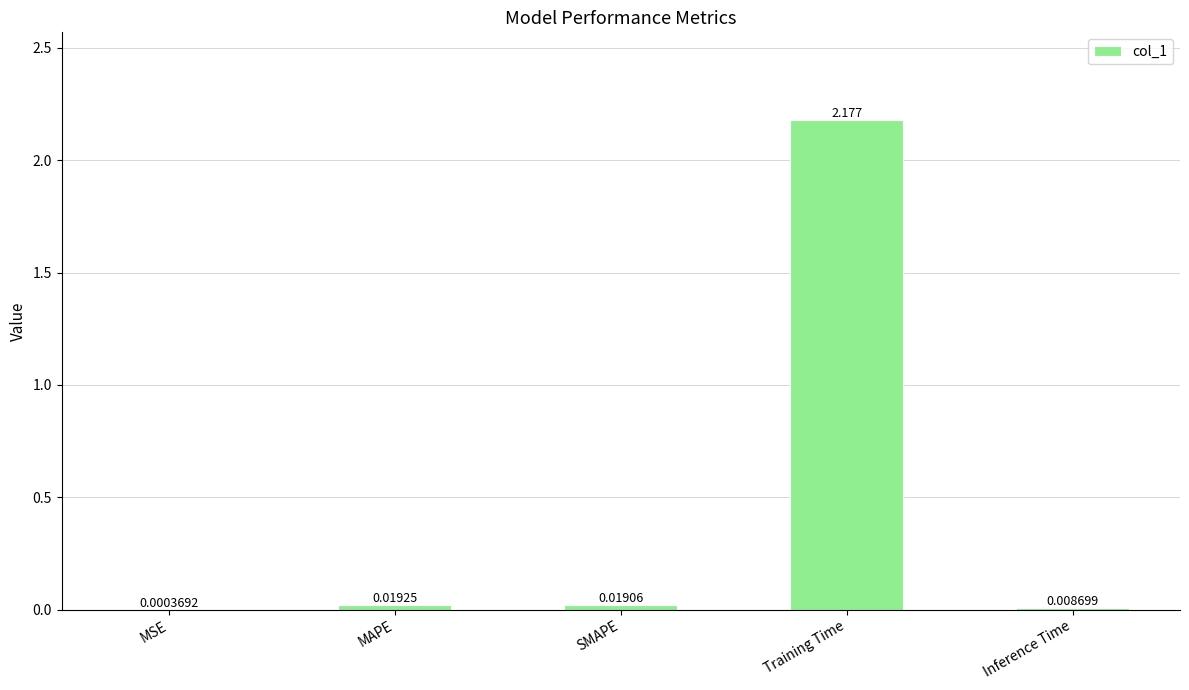

Which has a higher value, SMAPE or Inference Time?

SMAPE